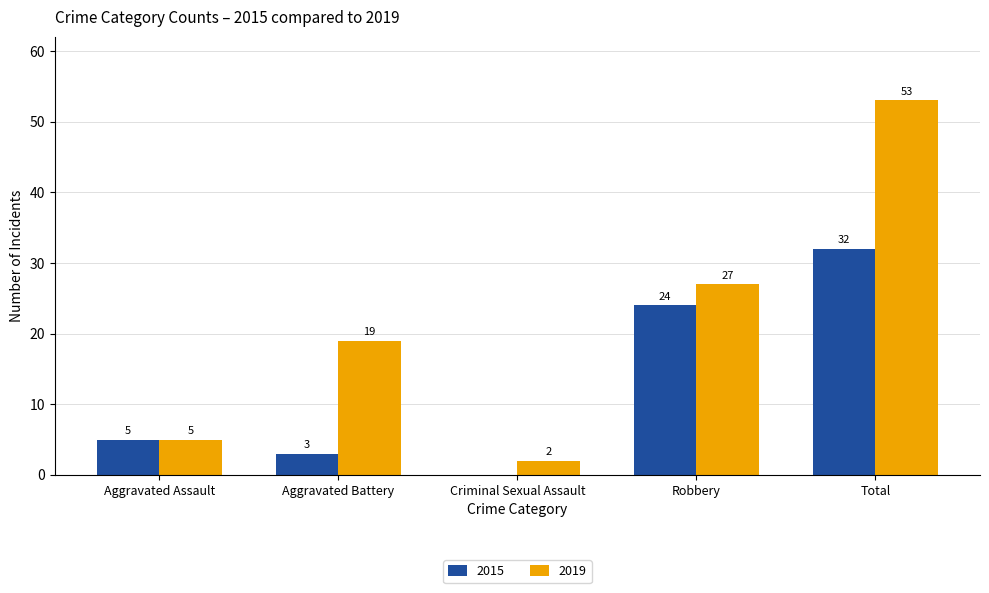

What is the approximate value of 2019 at Aggravated Battery?

19